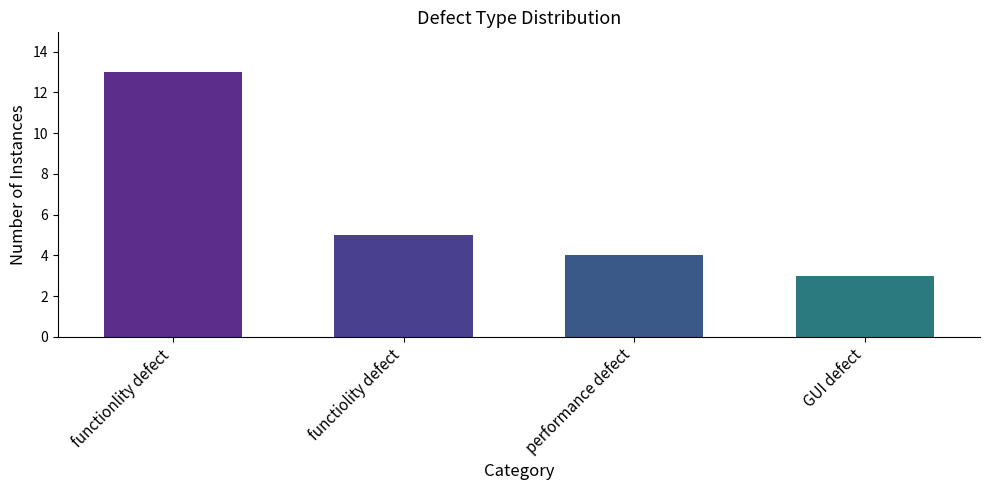

At which category does the chart reach its peak across all series?

functionlity defect